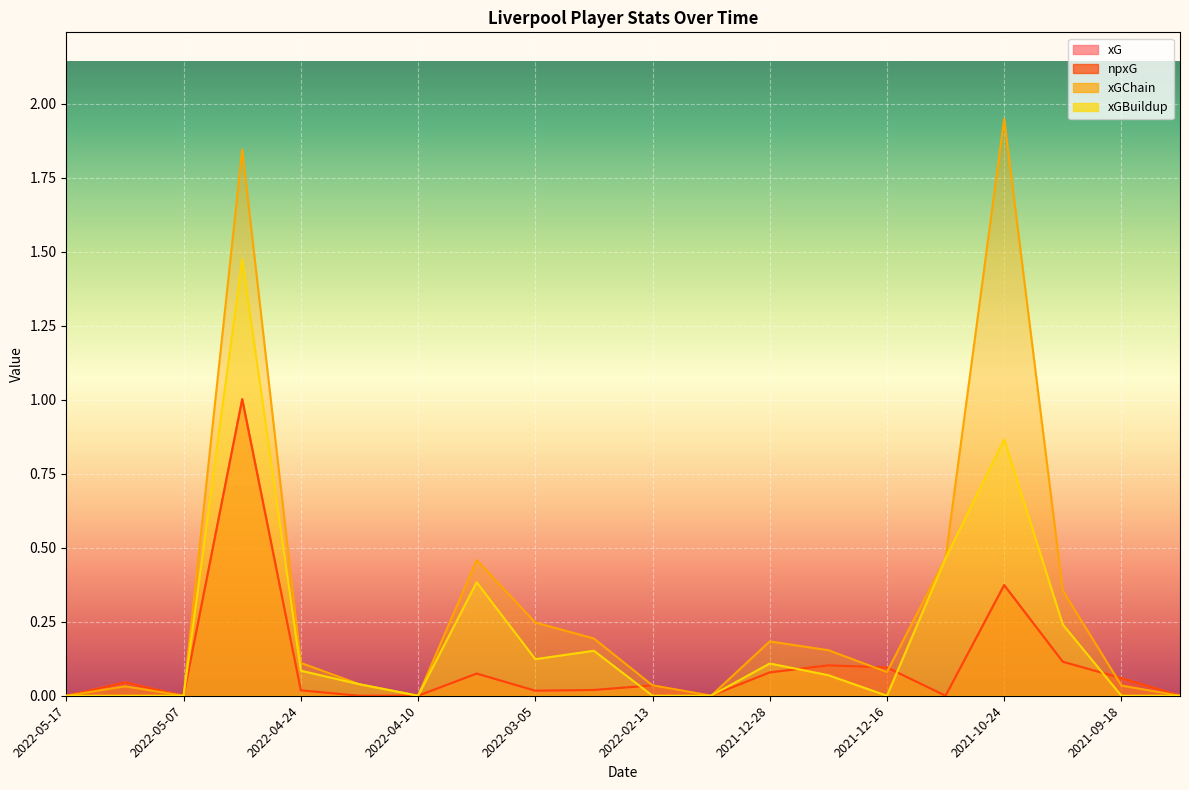

Is the value of xGBuildup at 2022-05-07 greater than the value of xGChain at 2022-04-19?

No